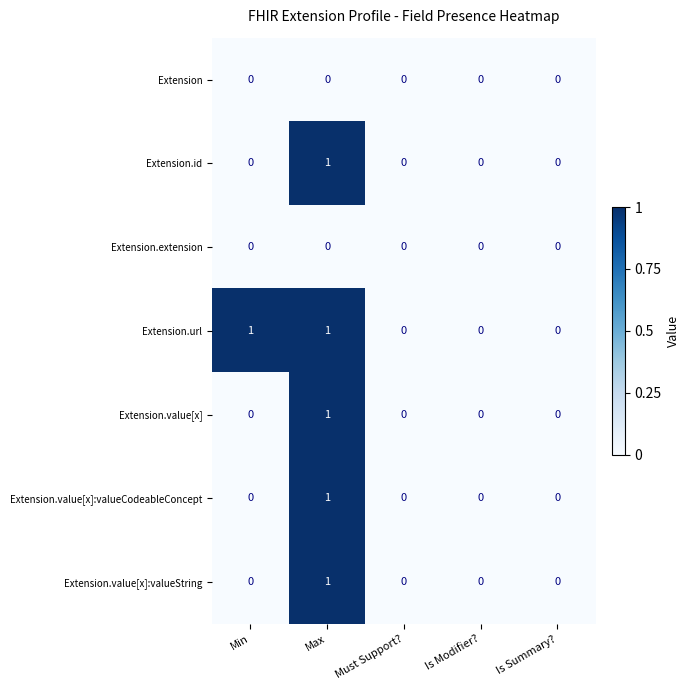

Is the value of Extension.value[x] at Min greater than the value of Extension.url at Max?

No